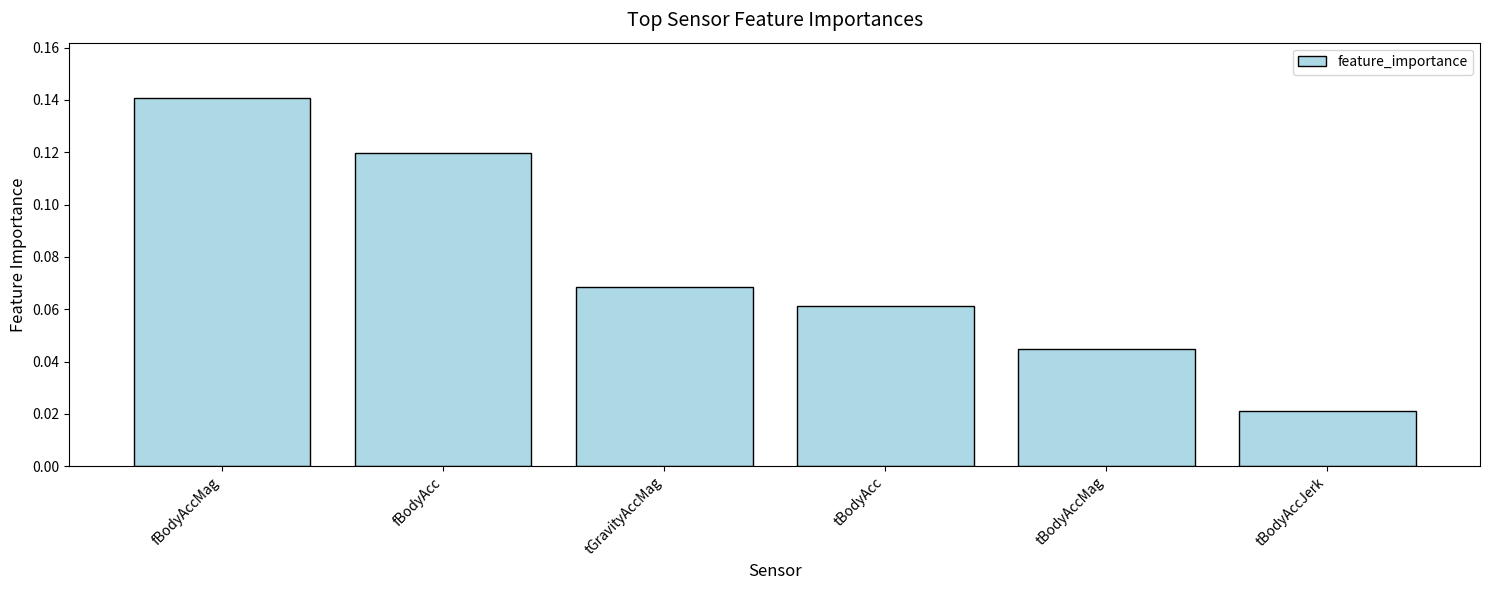

Which category has the lowest value across all series?

tBodyAccJerk